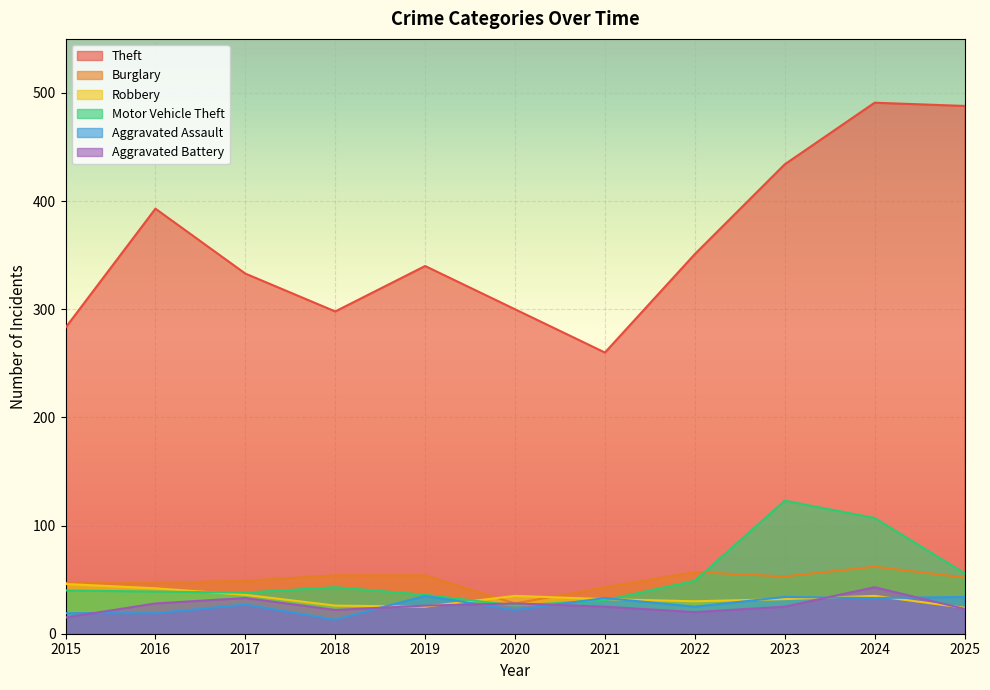

Count the number of categories in the chart.

11